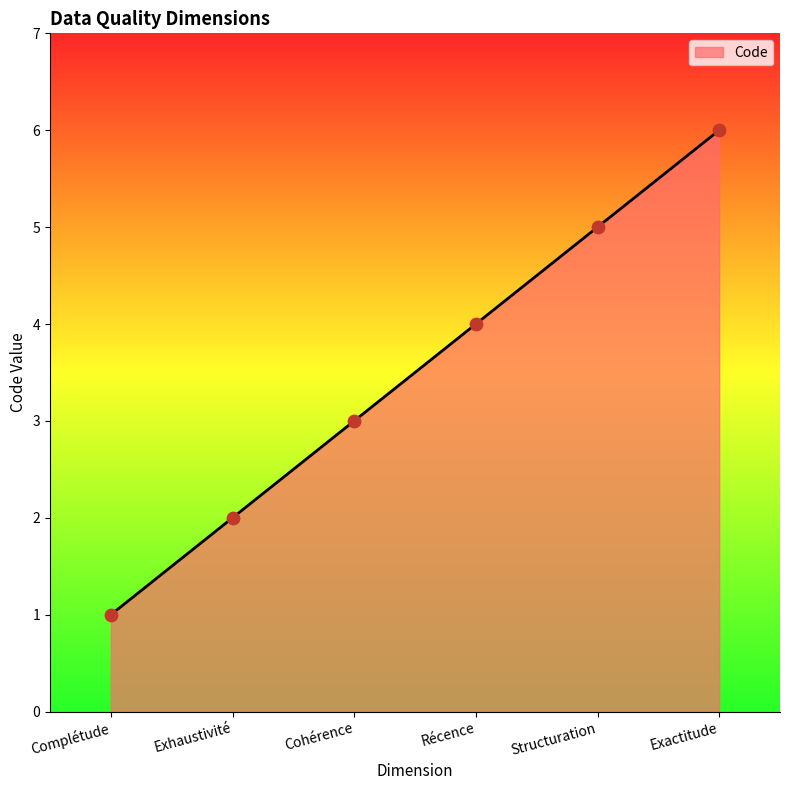

What is the change in value from Cohérence to Exactitude?

+3